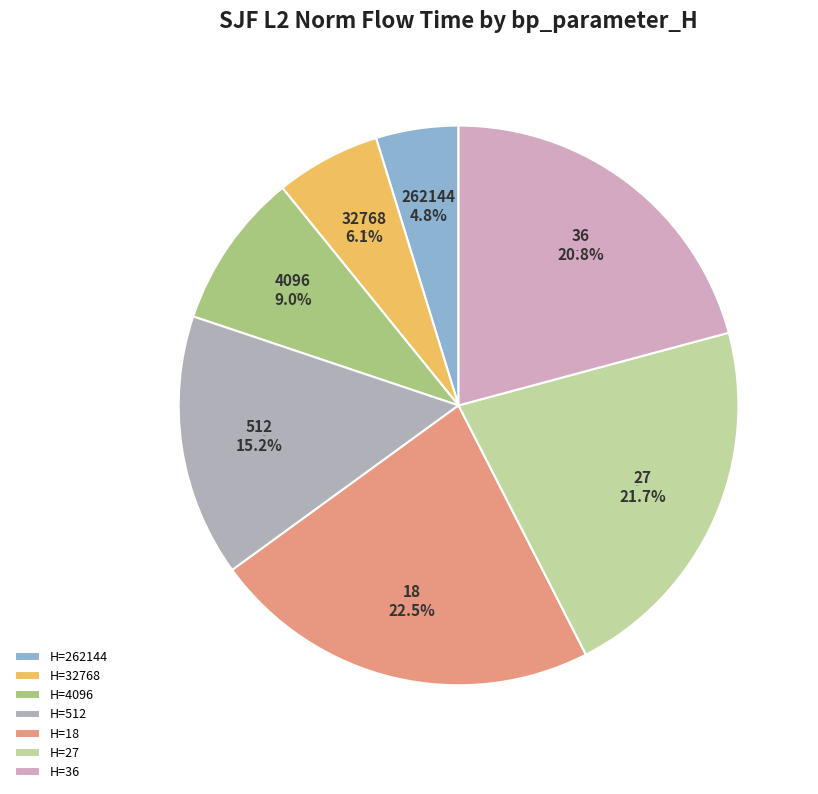

Combined, what portion of the pie is 512 and 262144?

19.9%